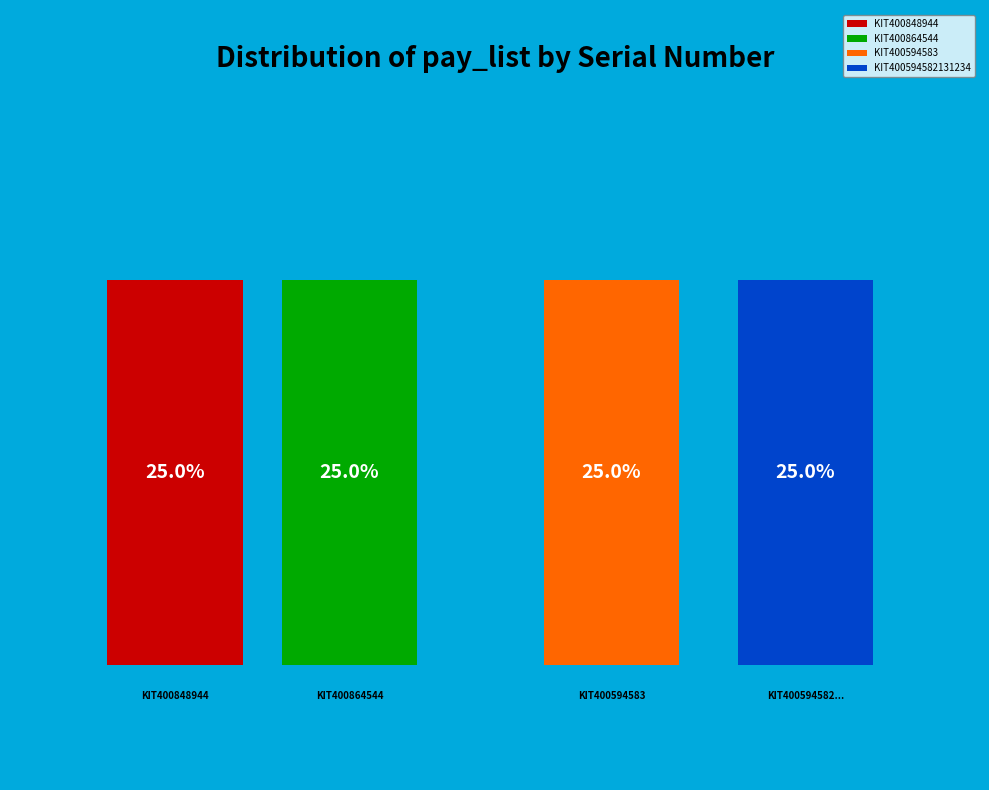

To the nearest percent, what portion does KIT400594583 represent?

25%